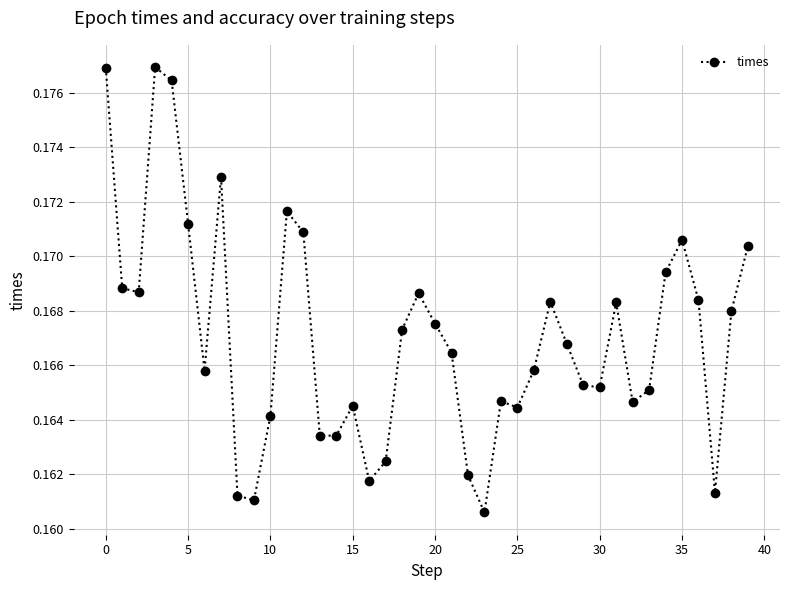

How many lines are shown in the chart?

1